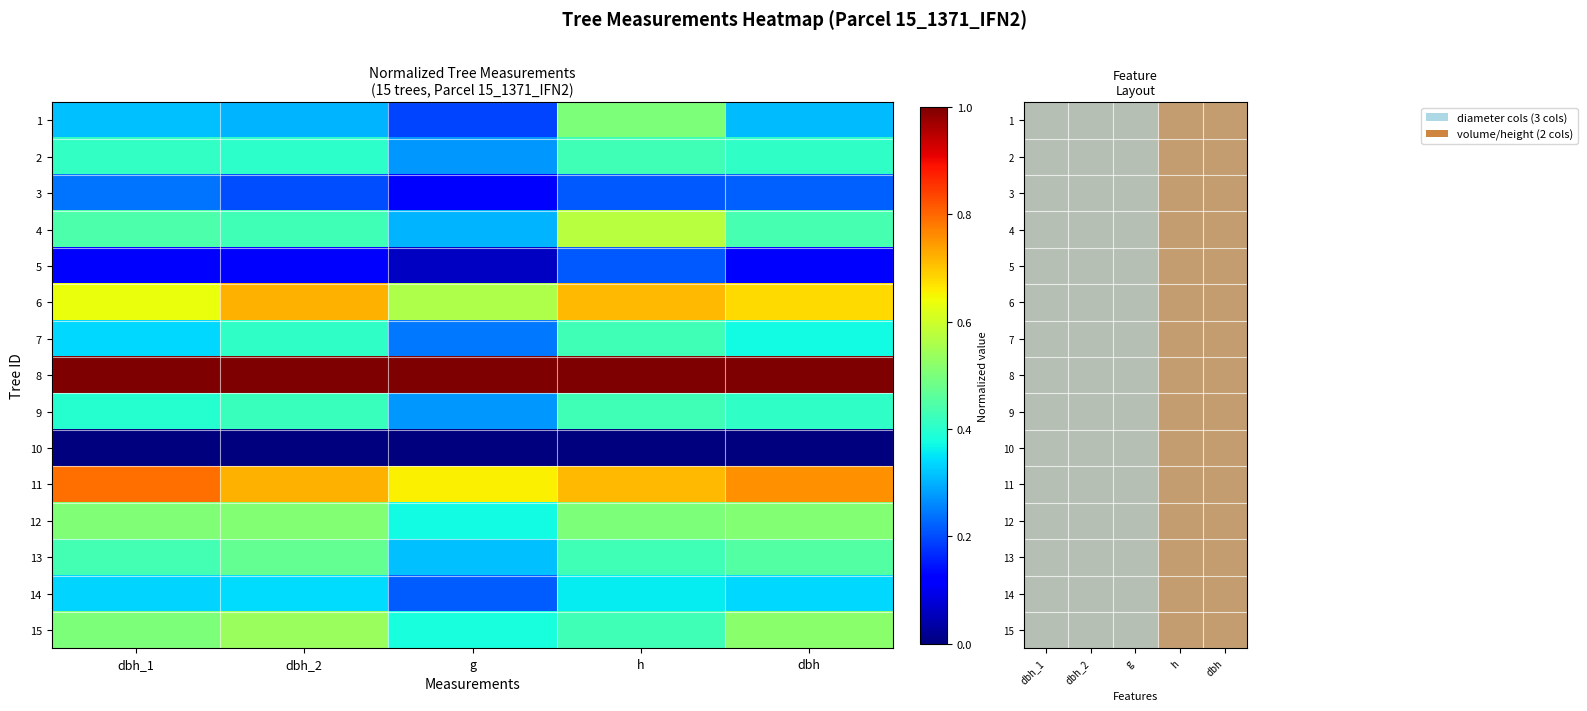

At which category is the sum across all series the highest?

dbh_1